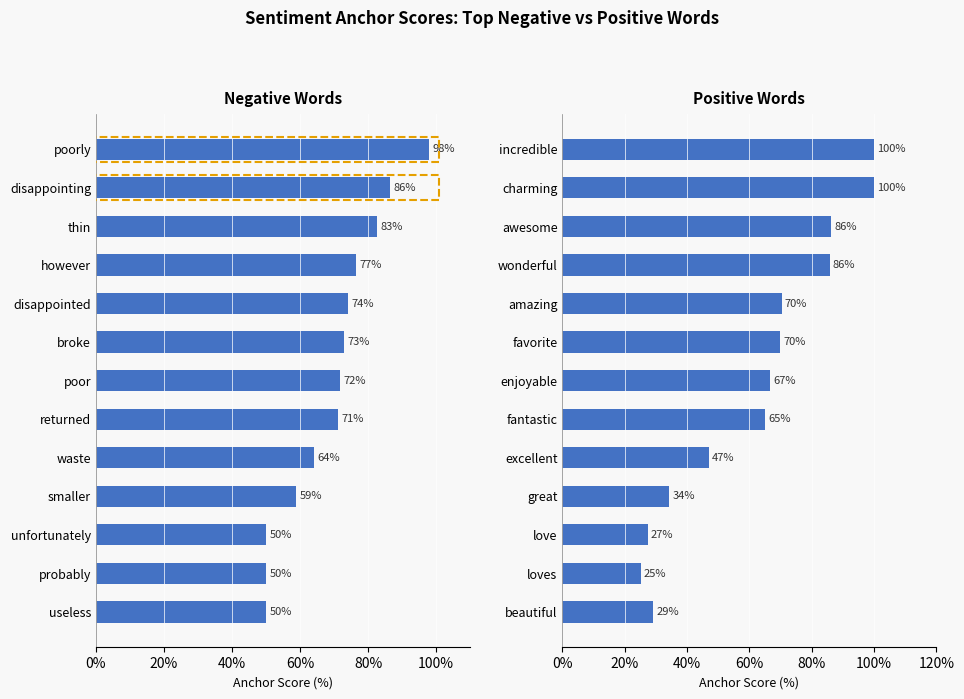

What is the average value of the Positive Words series?

62.1